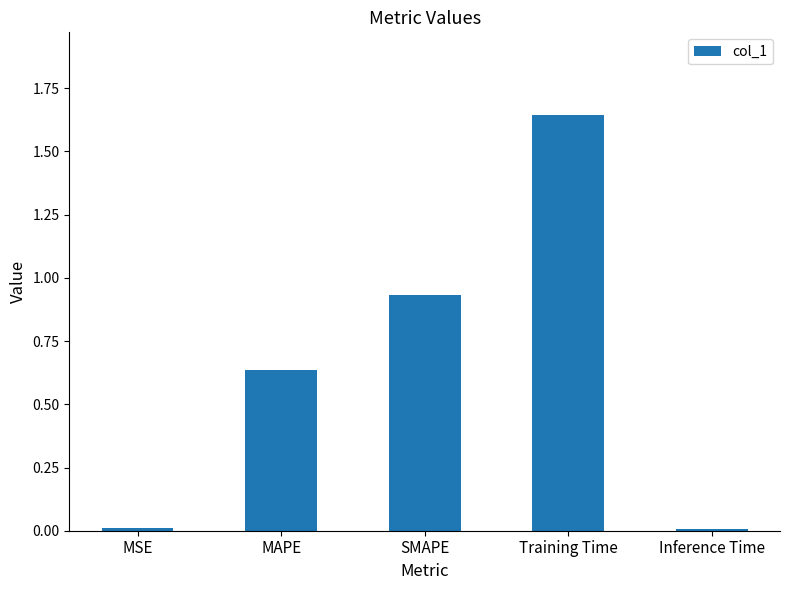

Which label corresponds to the largest value in the chart?

Training Time